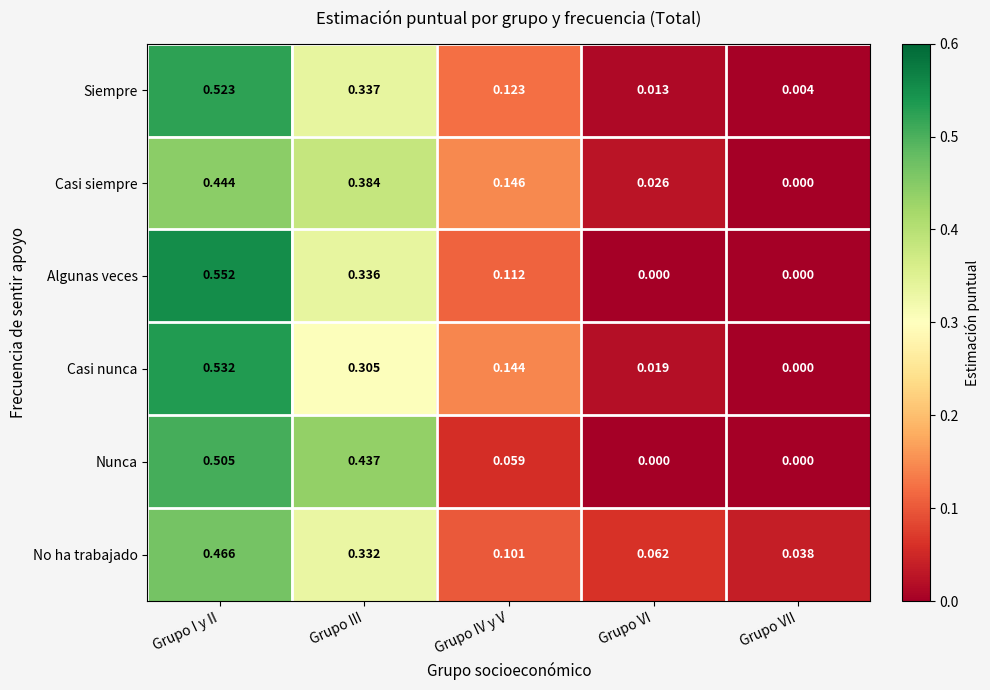

Which series has the largest range (max minus min)?

Algunas veces